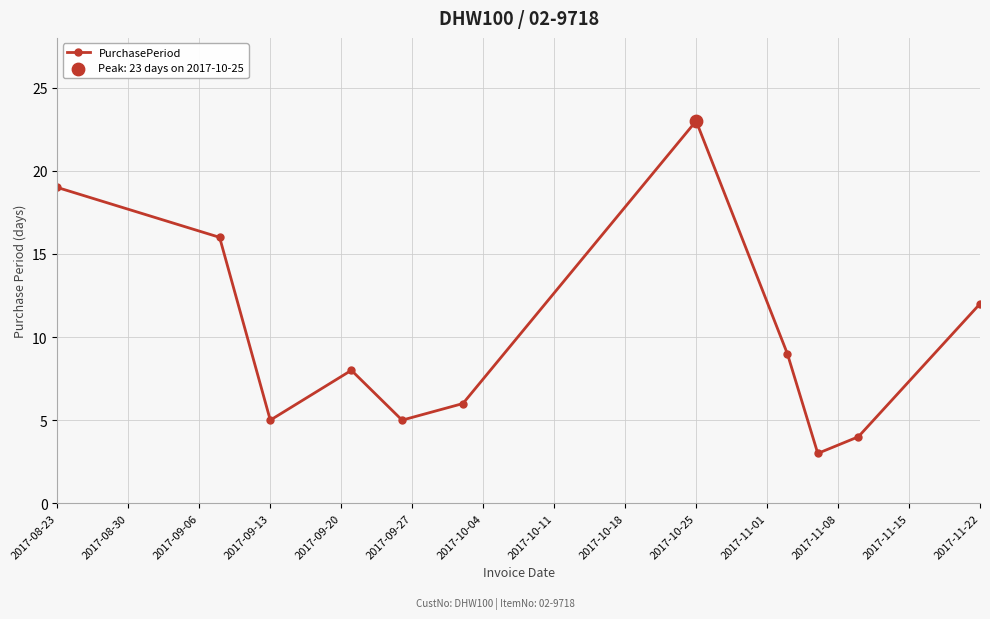

What is the greatest value displayed?

23